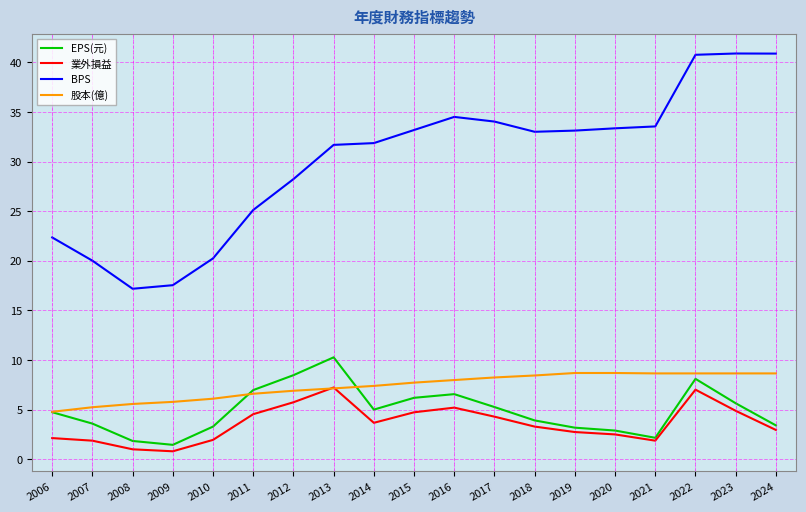

At which label is BPS closest to 29?

2012